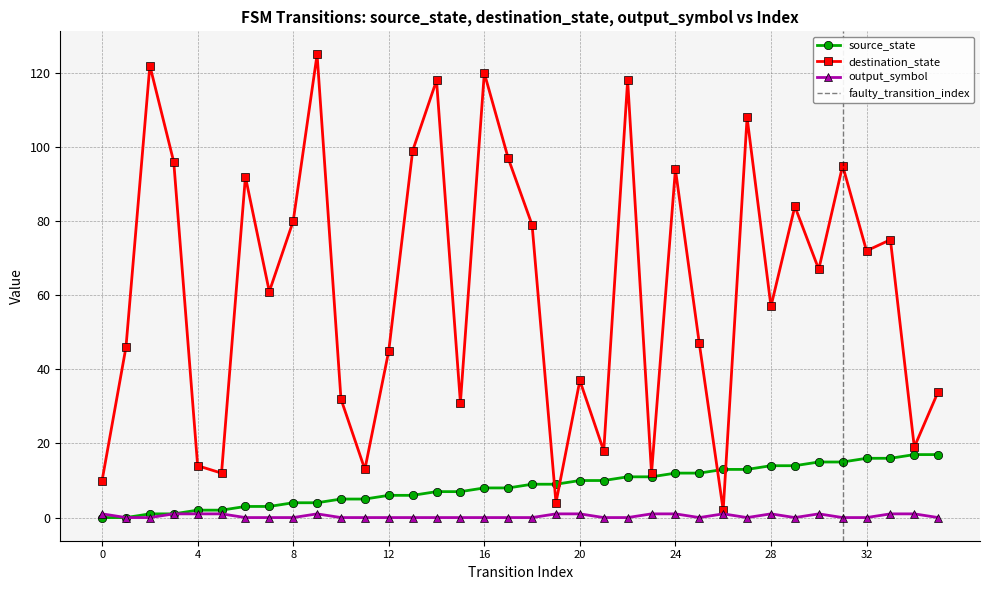

What is the sum of the destination_state values at 31 and 0?

105